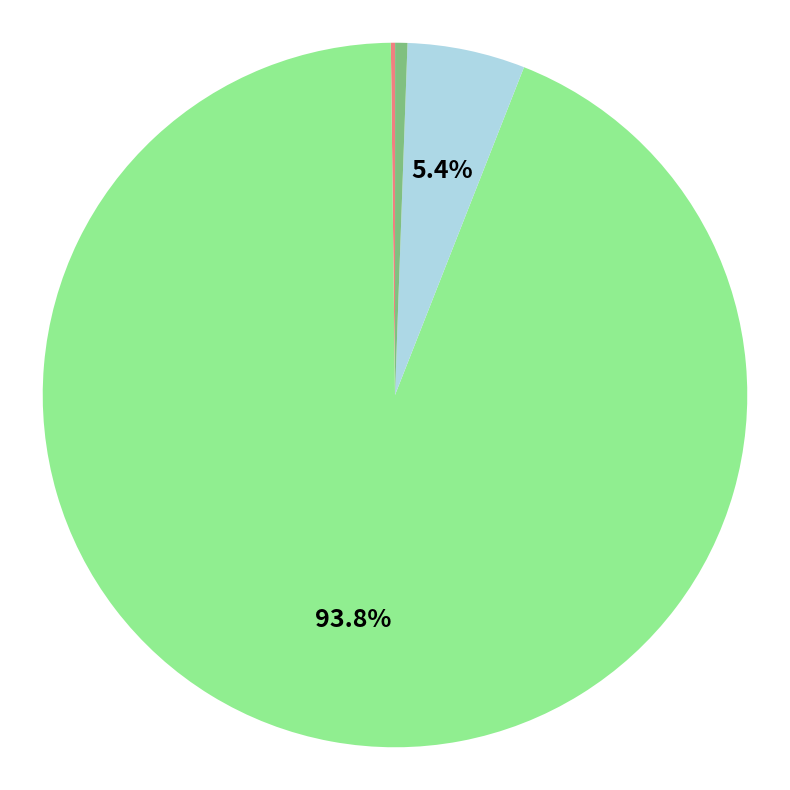

Is there a majority slice in this chart?

Yes